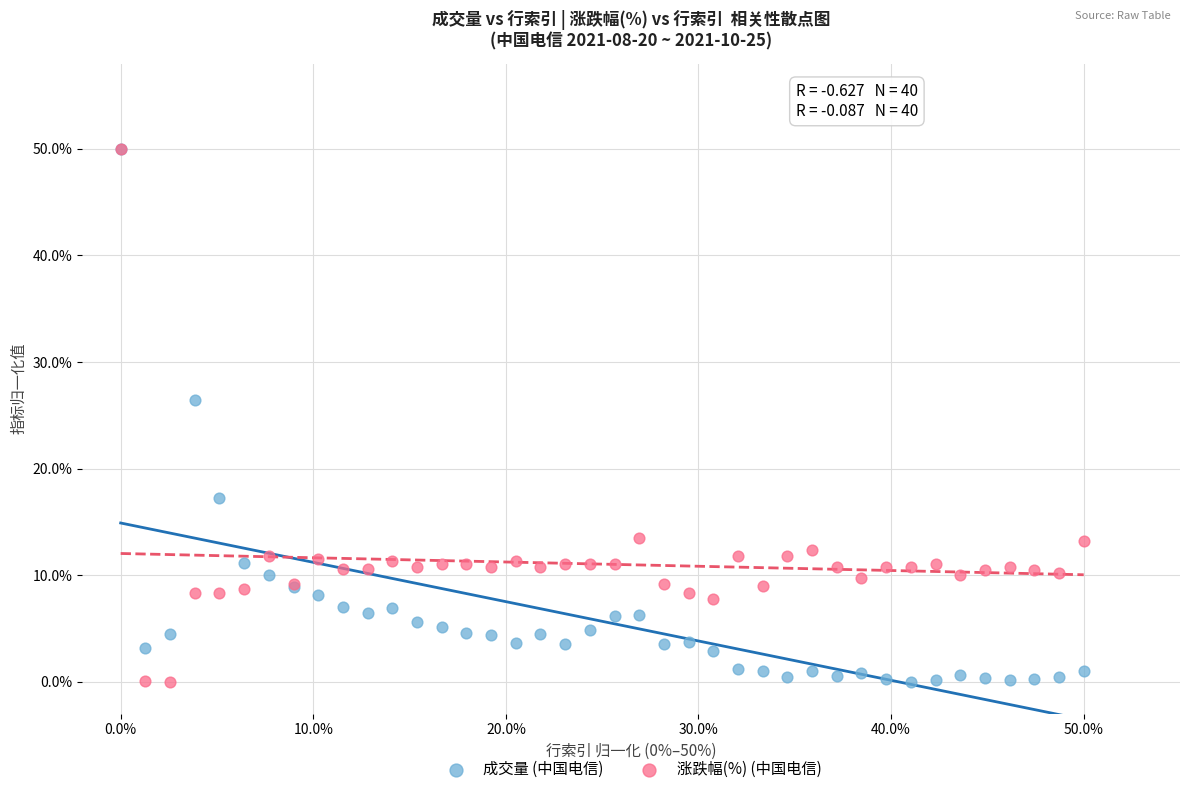

What are all the series names shown in the legend?

成交量 (中国电信), 涨跌幅(%) (中国电信)